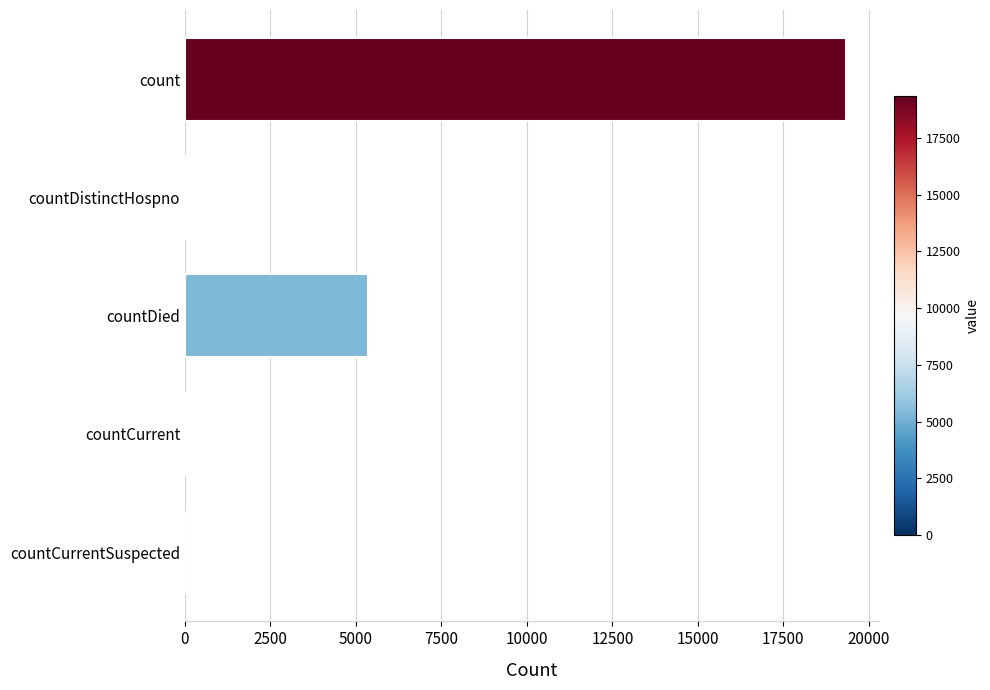

What is the sum of all values?

24761